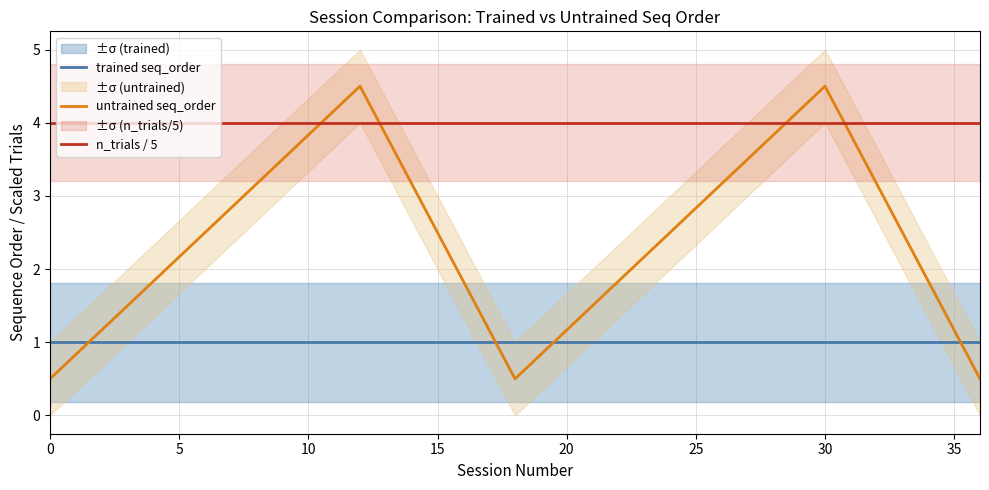

True or false: n_trials / 5 and untrained seq_order cross at least once.

True